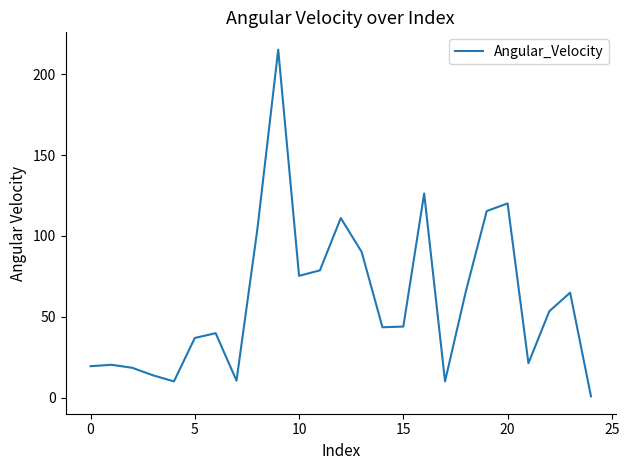

What is the difference between the maximum and minimum values?

214.5